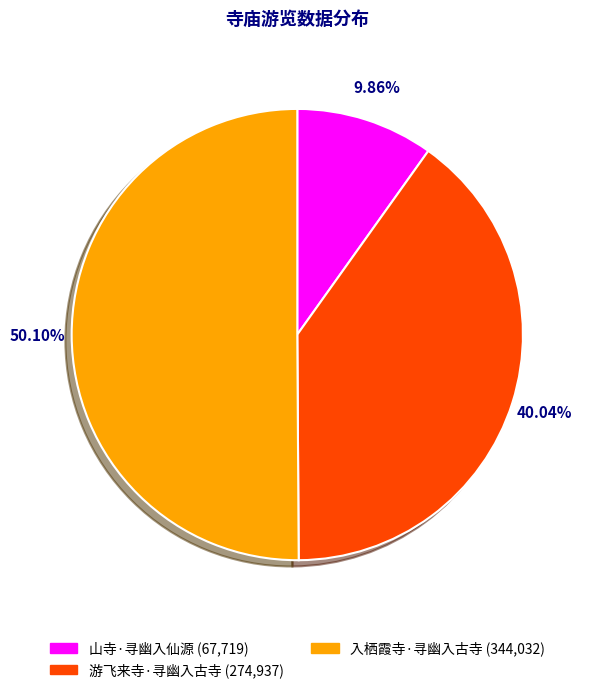

What percentage is the 入栖霞寺·寻幽入古寺 slice, to the nearest percent?

50%